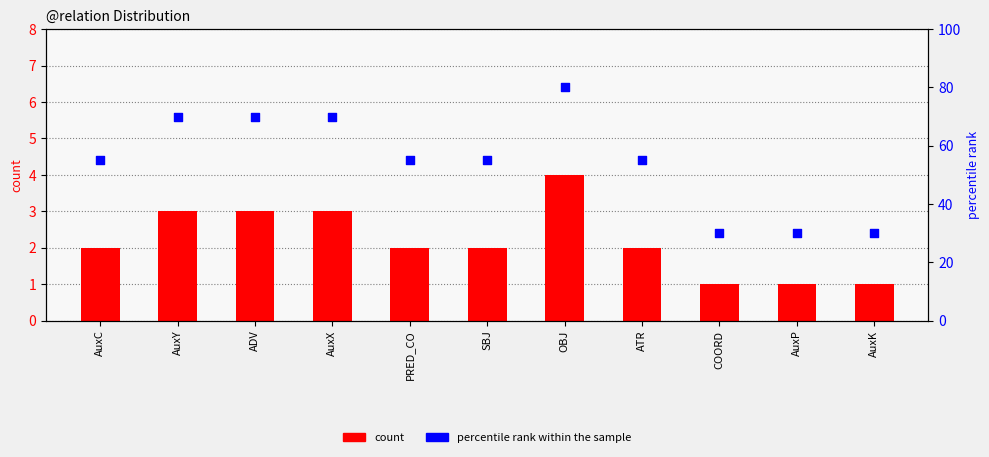

Is the value of count at AuxC greater than the value of percentile rank within the sample at AuxX?

No